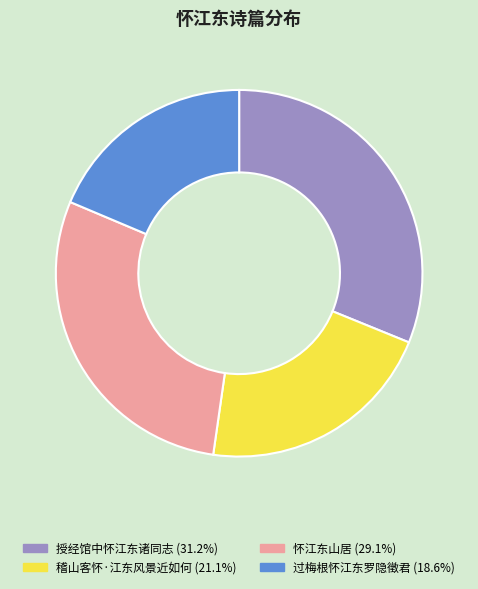

Is there any slice that represents more than half of the pie?

No